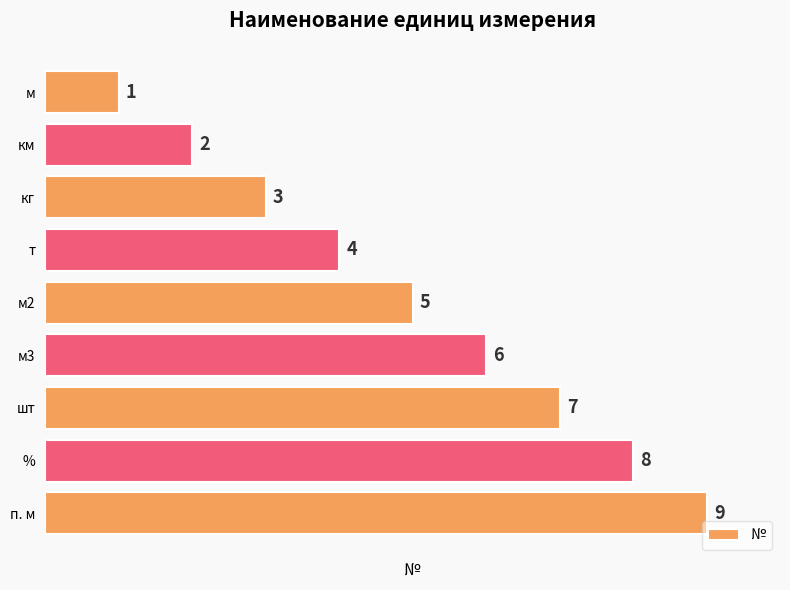

Does the chart contain stacked bars?

No